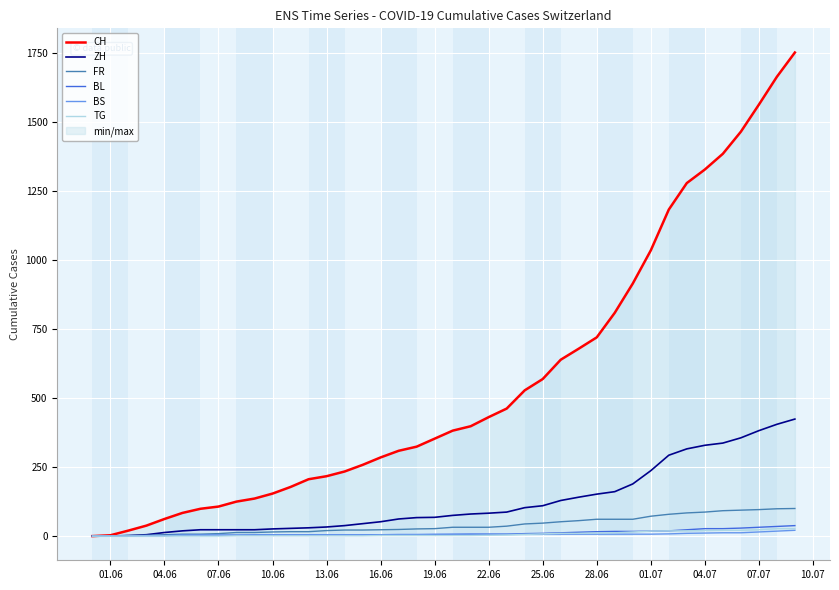

How many values in the BL series exceed 6?

19